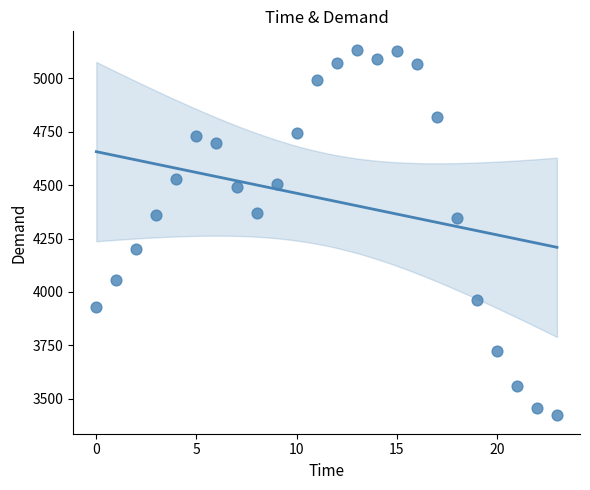

What is the range of Y values (max minus min)?

1710